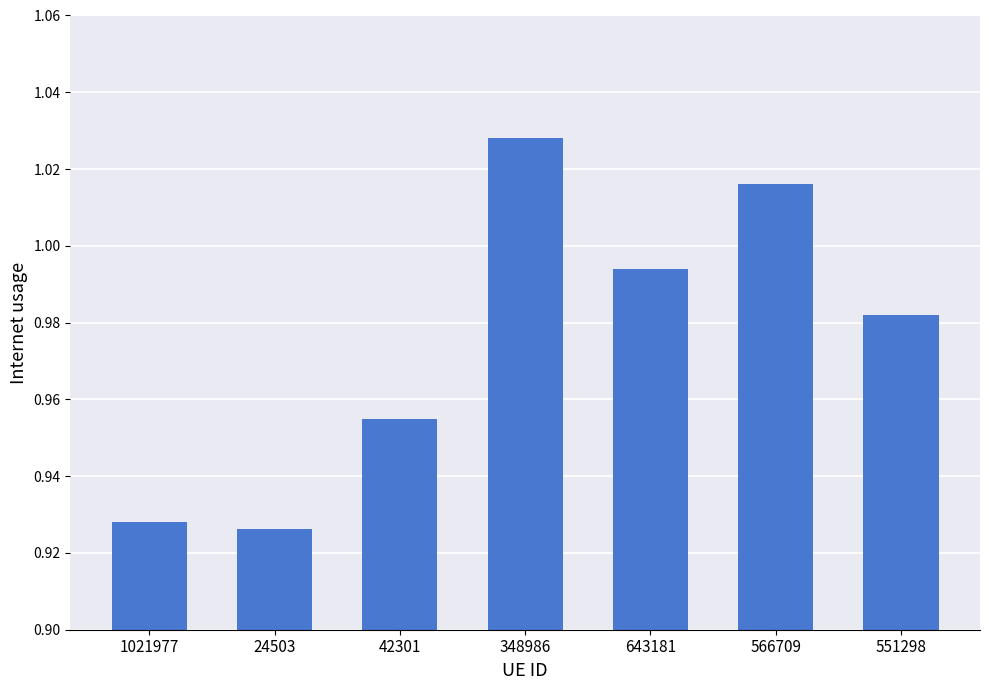

Does the chart contain stacked bars?

No